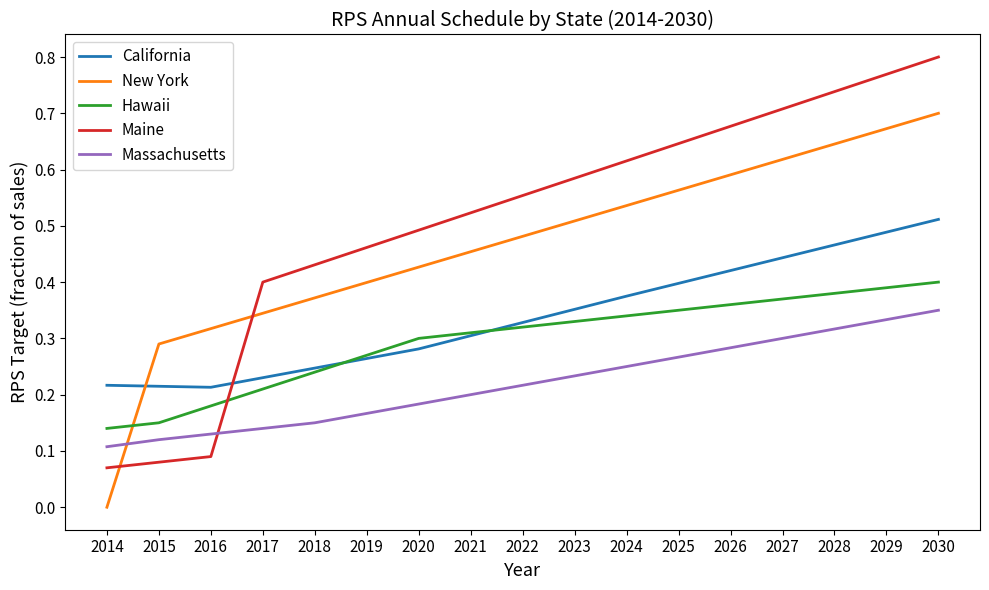

Which category has the lowest value in the Hawaii series?

2014